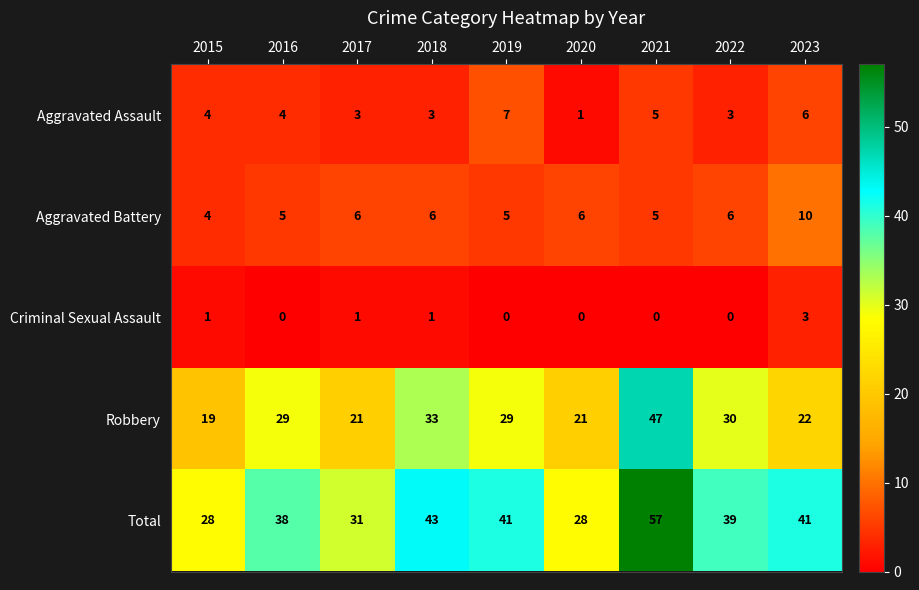

Is it true that Total equals 65 at 2016?

False